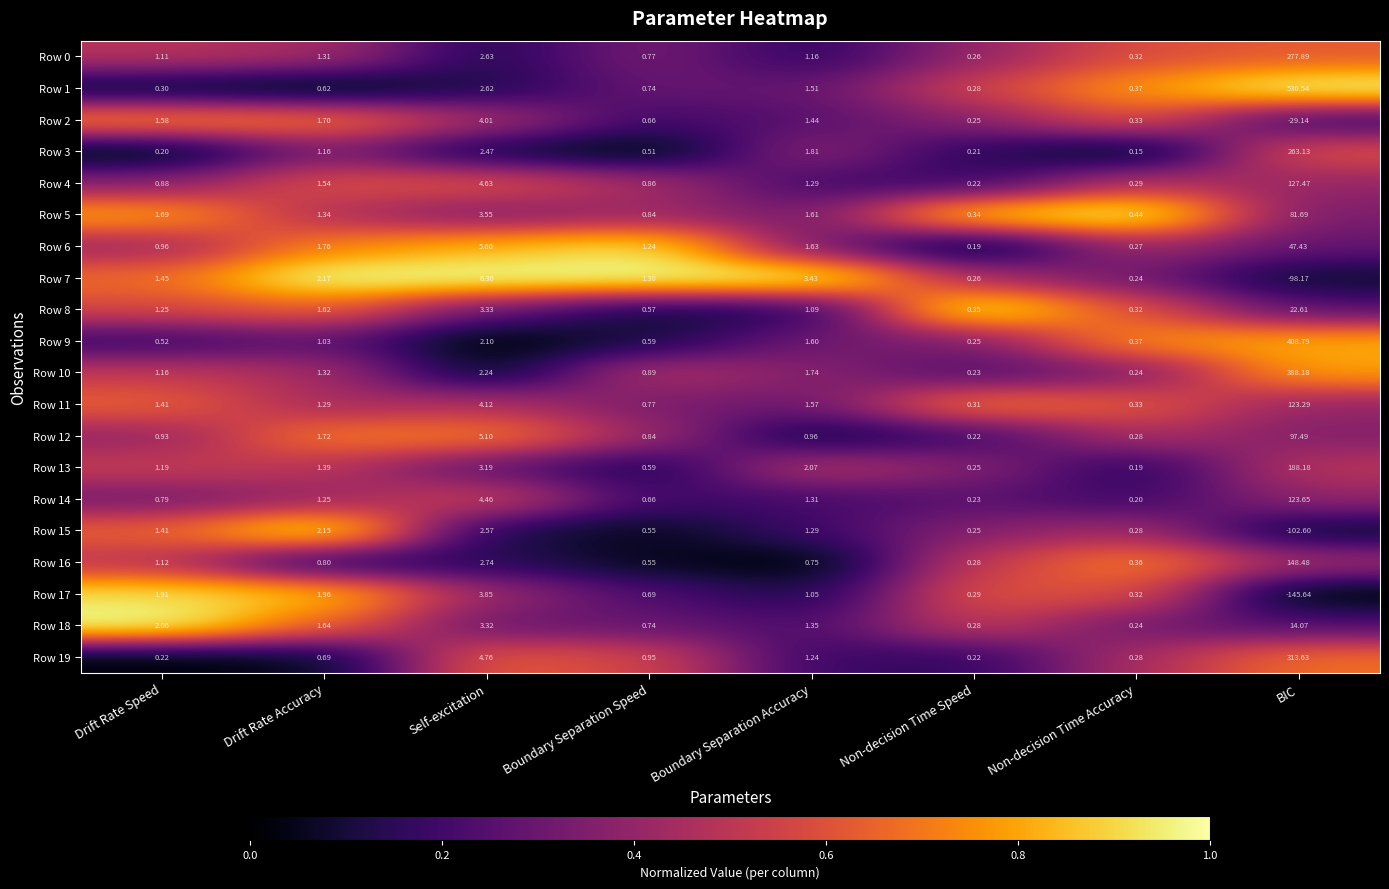

Where does the Row 18 series first go above 1?

Drift Rate Speed